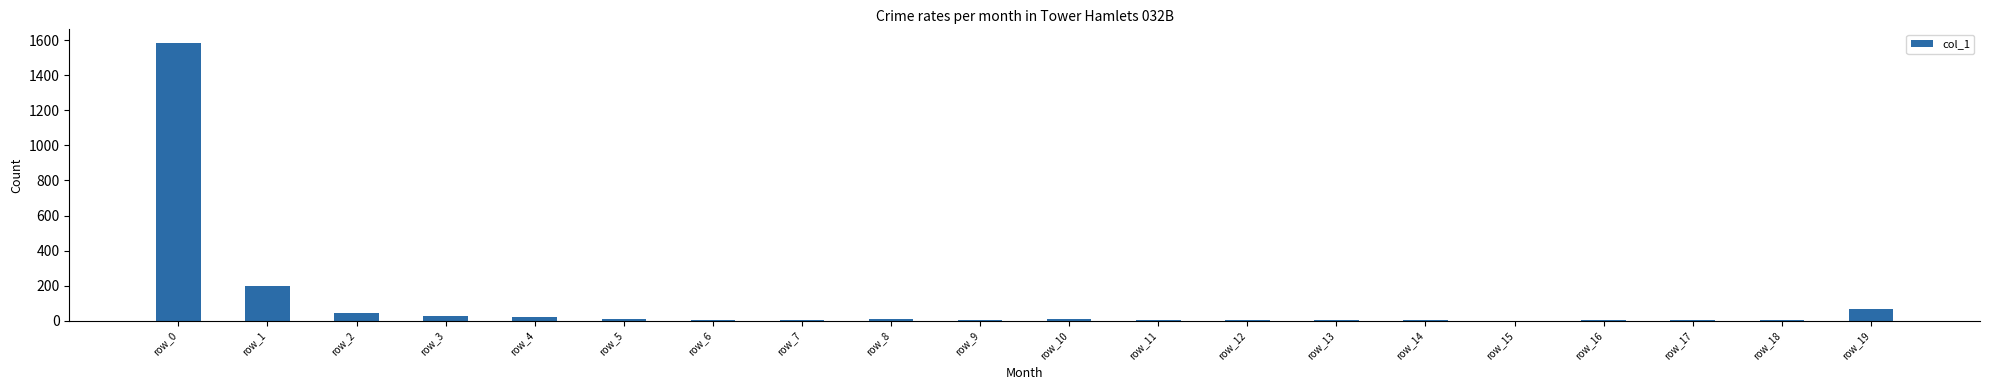

At which label is the value closest to 791?

row_1